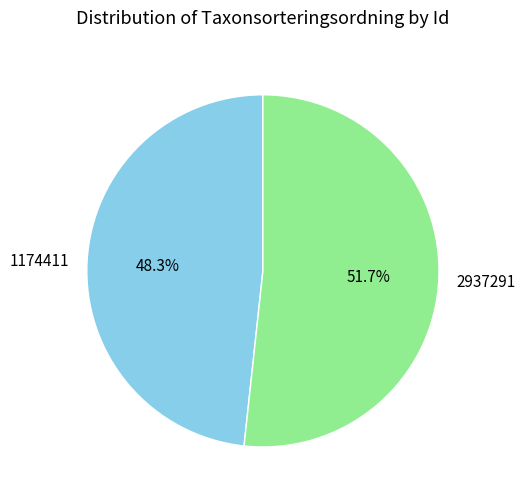

To the nearest percent, what is the difference between the 2937291 and 1174411 slice percentages?

3%